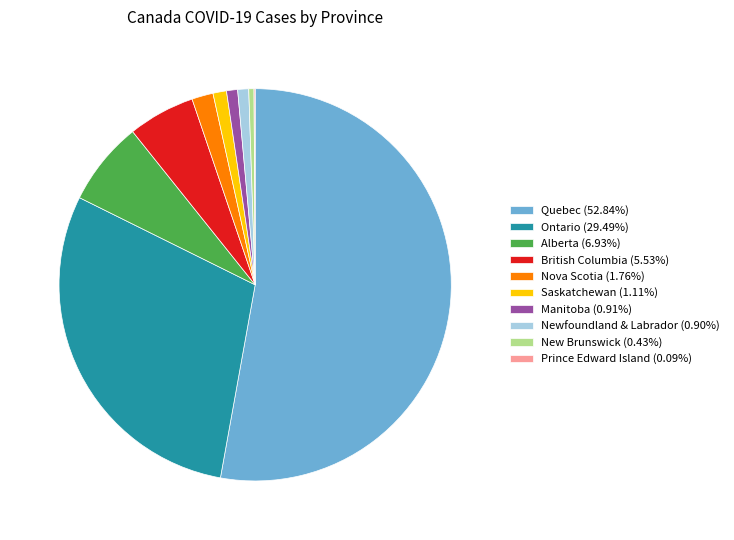

Do Manitoba (0.91%) and New Brunswick (0.43%) together represent more than half of the pie?

No